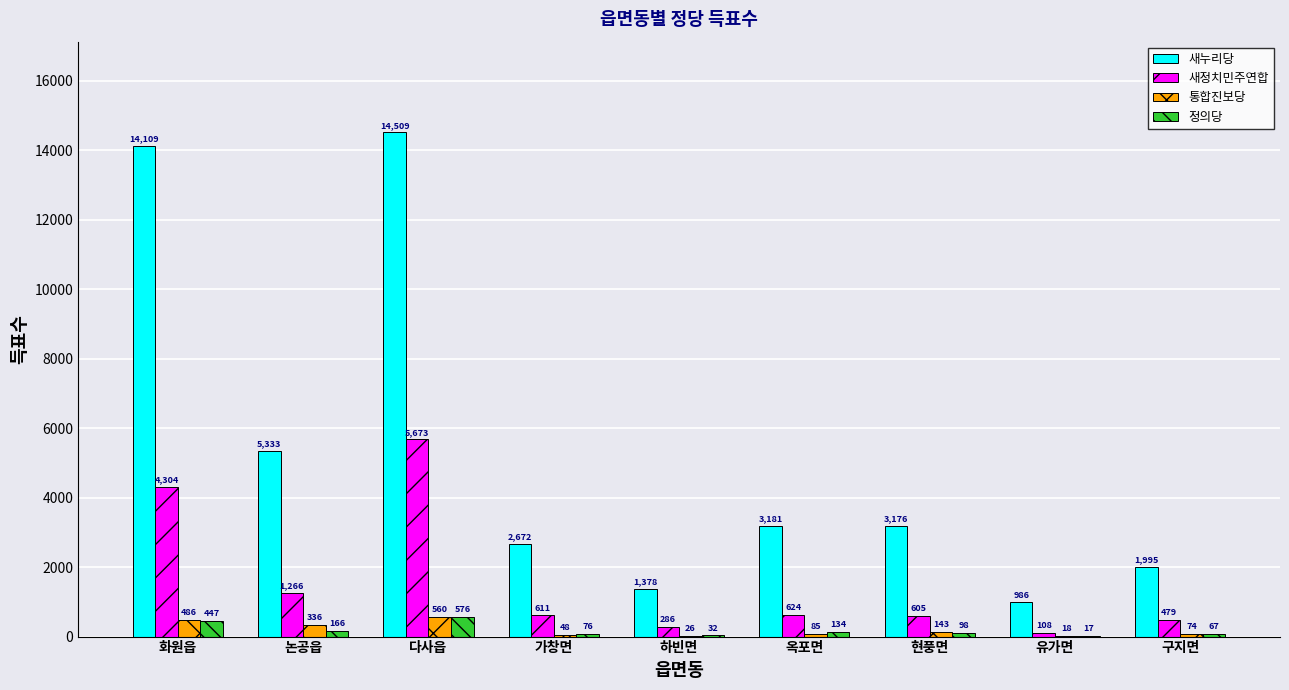

What is the sum of the 새누리당 values at 논공읍 and 구지면?

7328